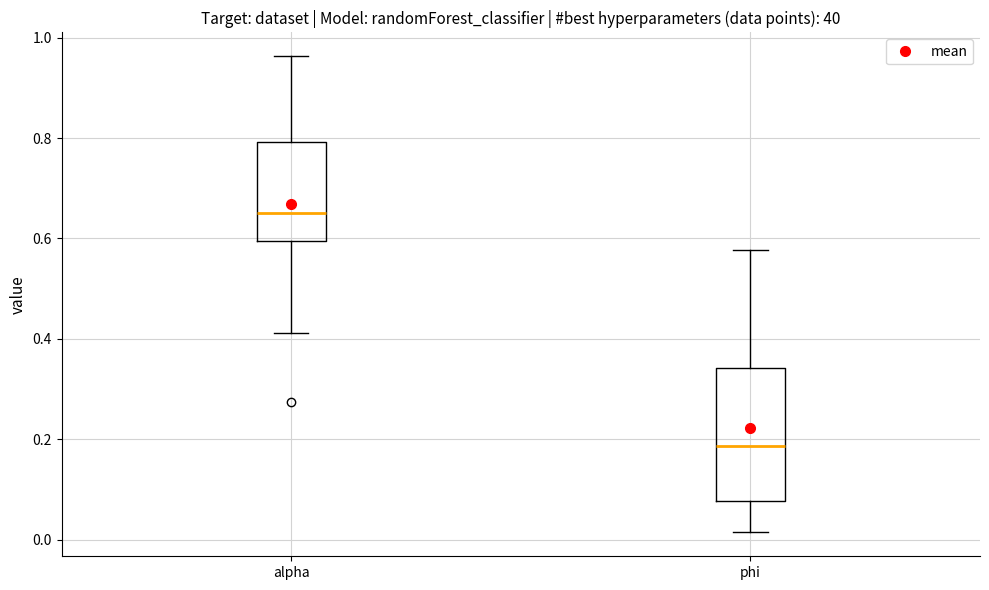

Which box is the tallest, from its lower edge to its upper edge?

phi